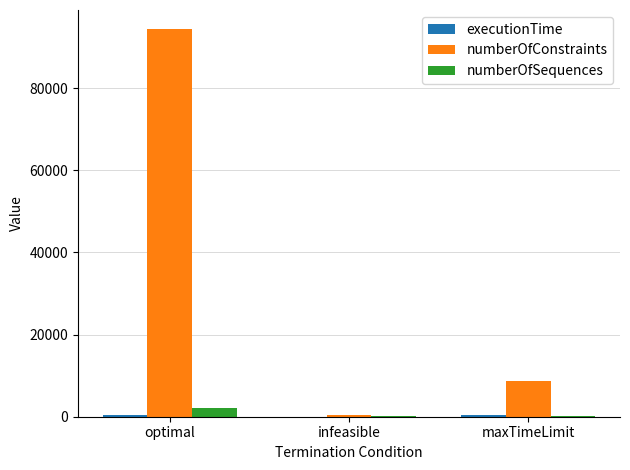

The numberOfConstraints series shows 8605.0 at maxTimeLimit. True or false?

True